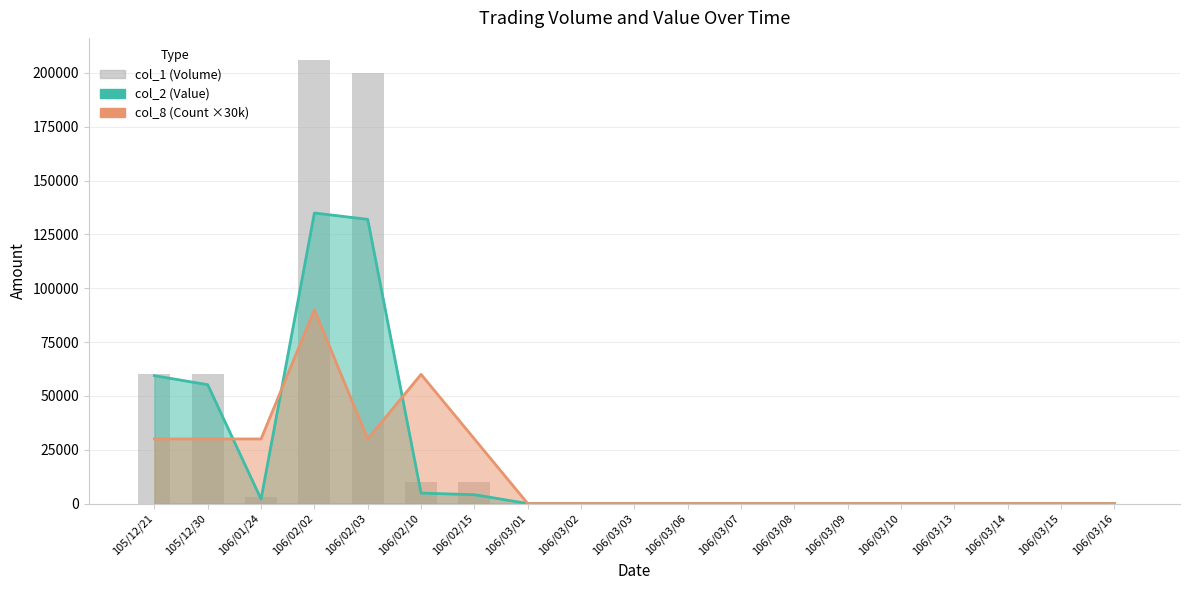

At which label is col_8 (Count ×30k) closest to 45000?

105/12/21